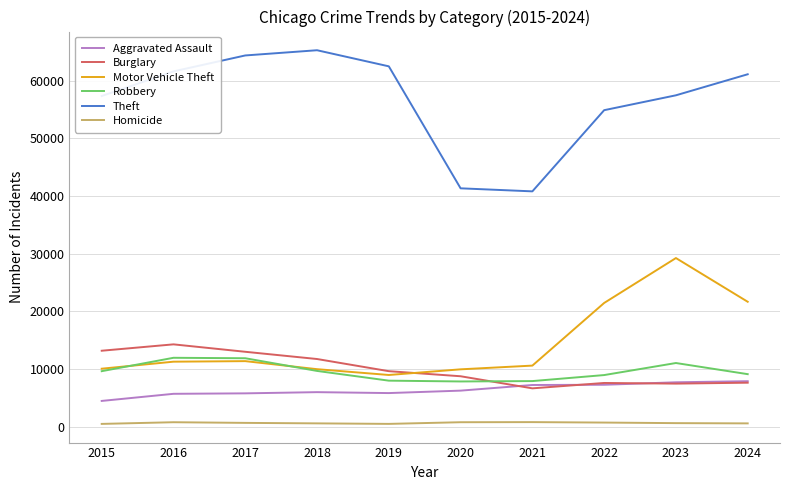

At which label does Theft first exceed 61122?

2016